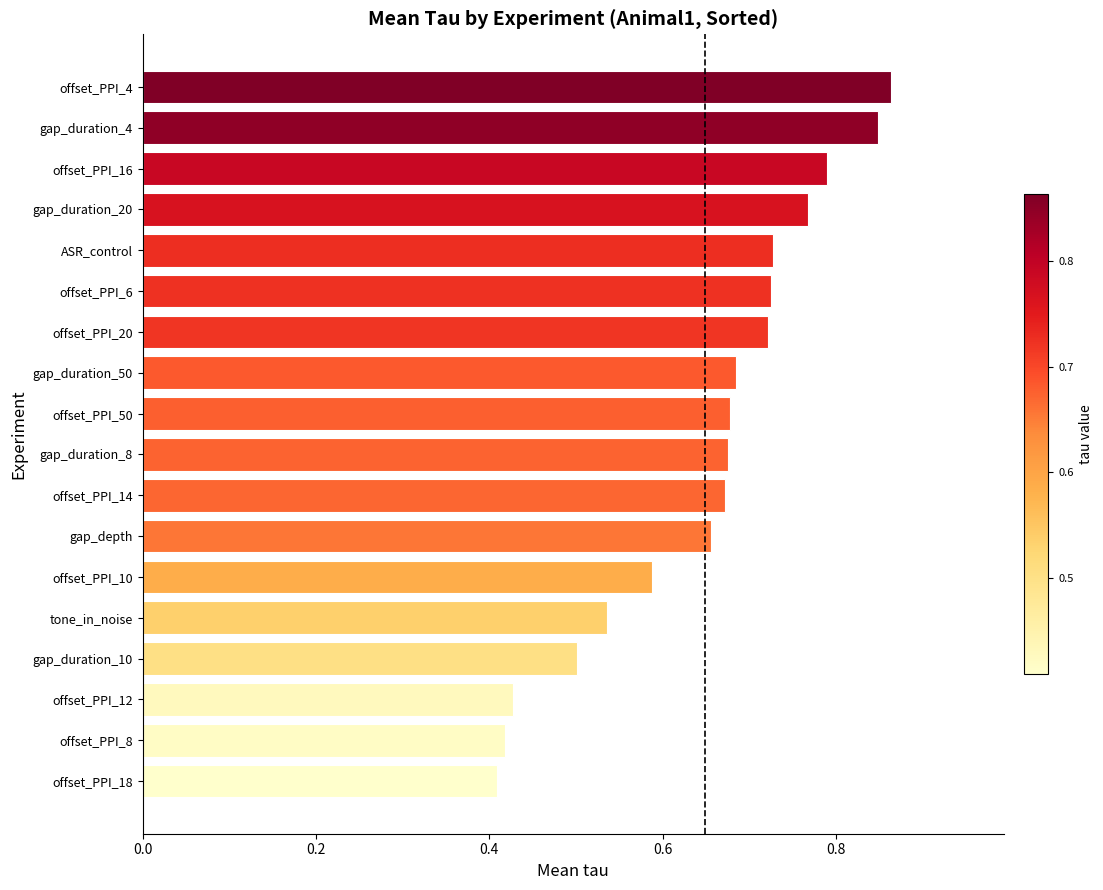

What is the label of the 6th bar from the bottom?

offset_PPI_10